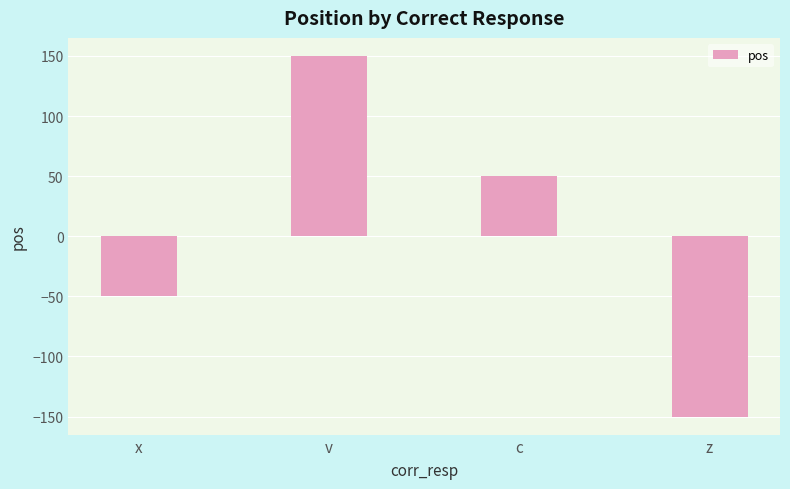

Which has a higher value, x or c?

c